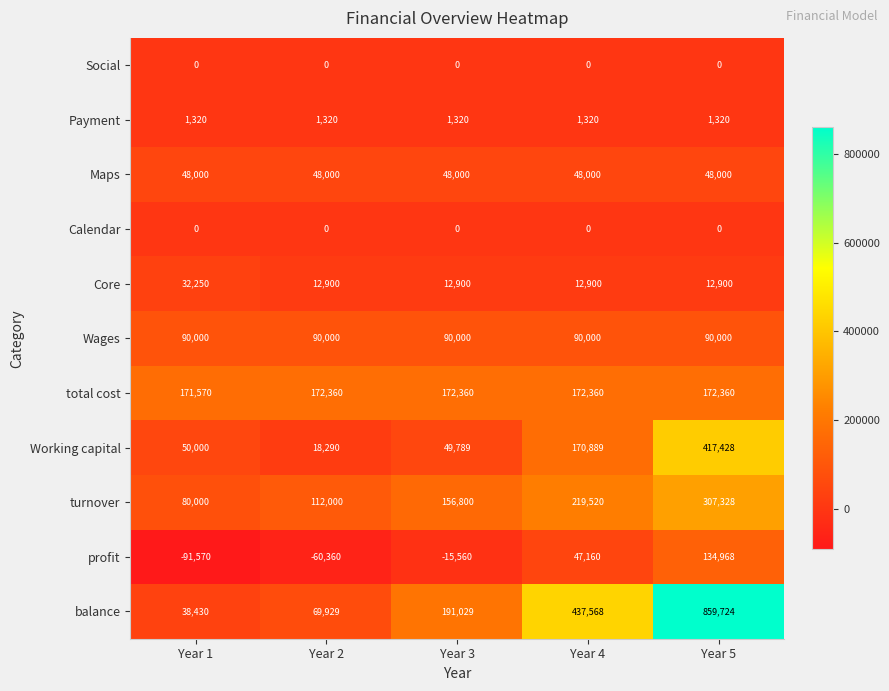

What is the total value across all series at Year 4?

1199717